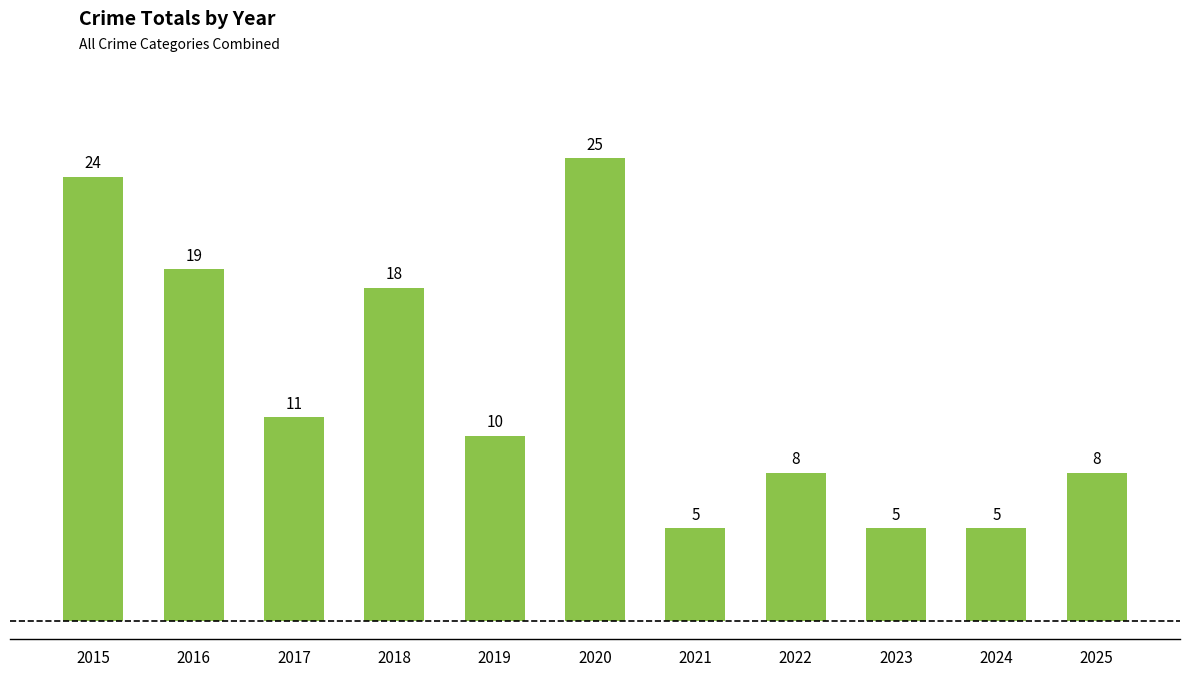

What is the average value?

13